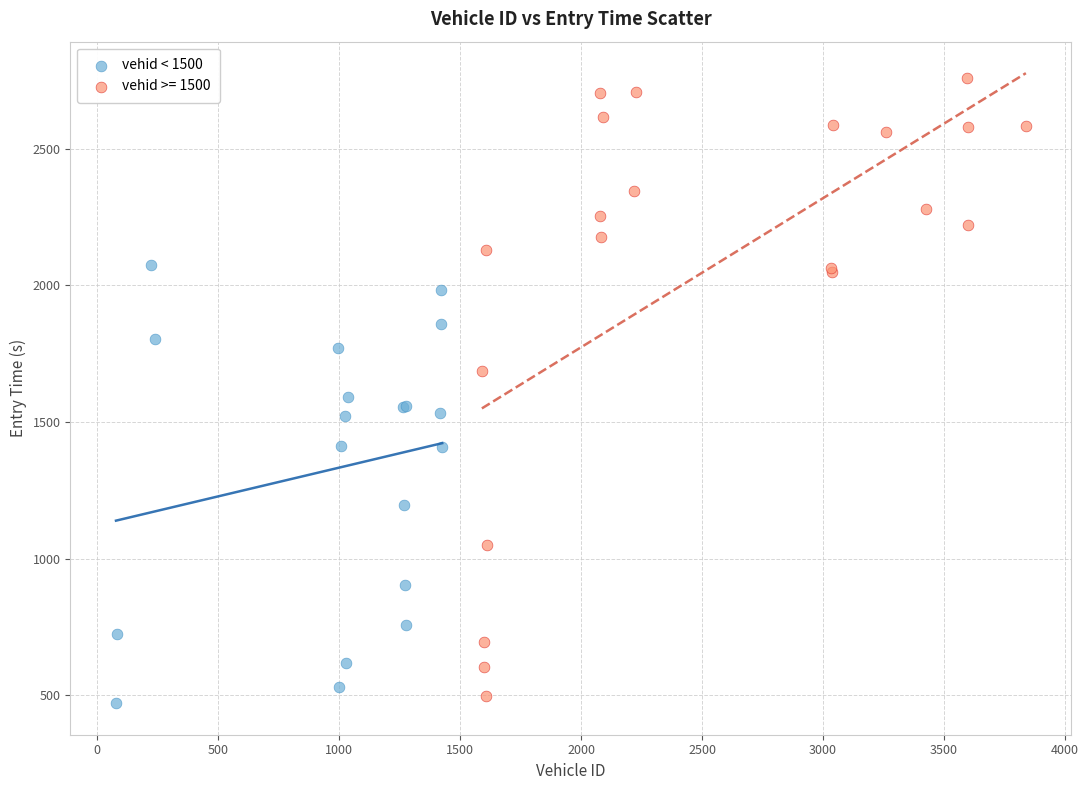

Which series reaches the maximum Y coordinate?

vehid >= 1500